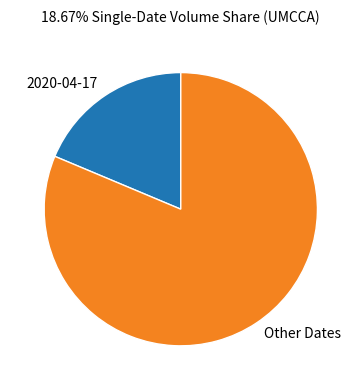

Does 2020-04-17 account for over 50% of the chart?

No